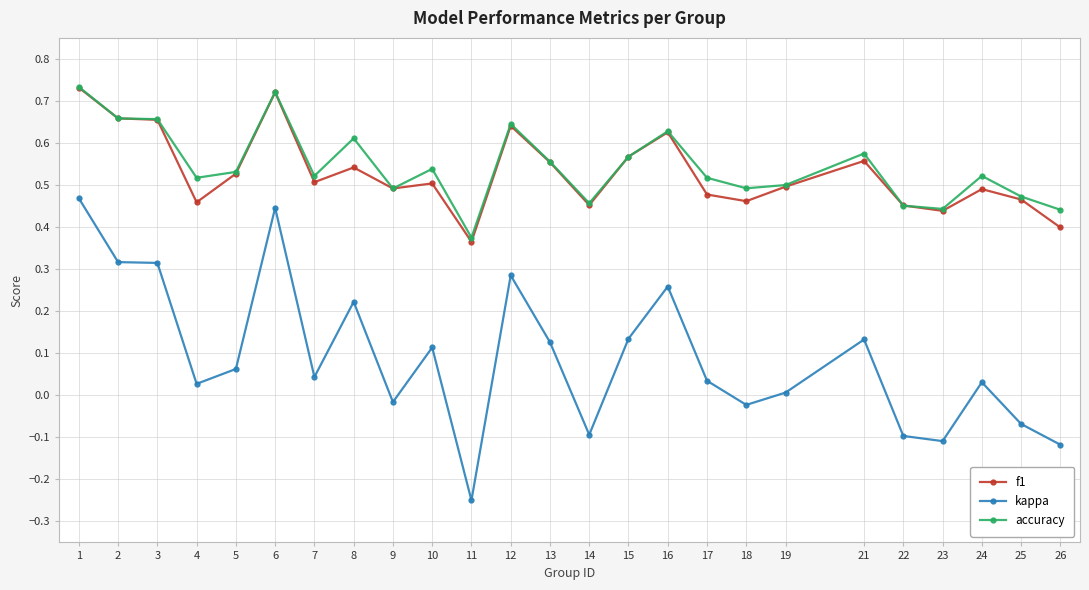

True or false: accuracy has more than 2 points higher than both neighbors.

True